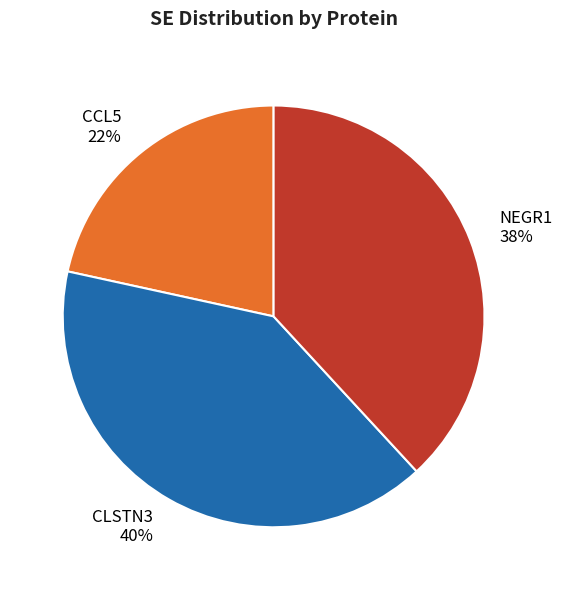

How many segments does this pie chart have?

3